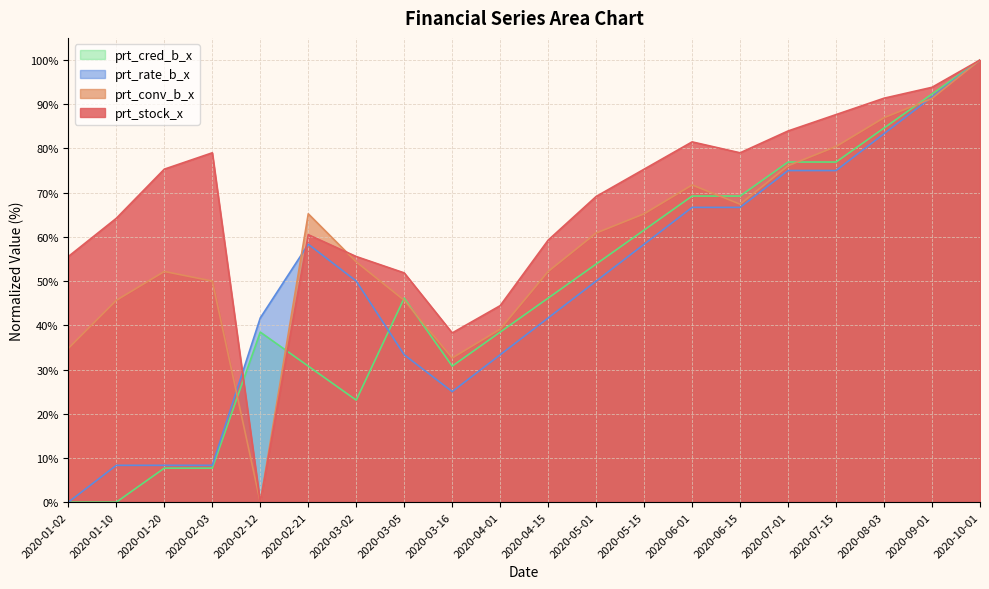

What is the total value across all series at 2020-02-12?

80.1